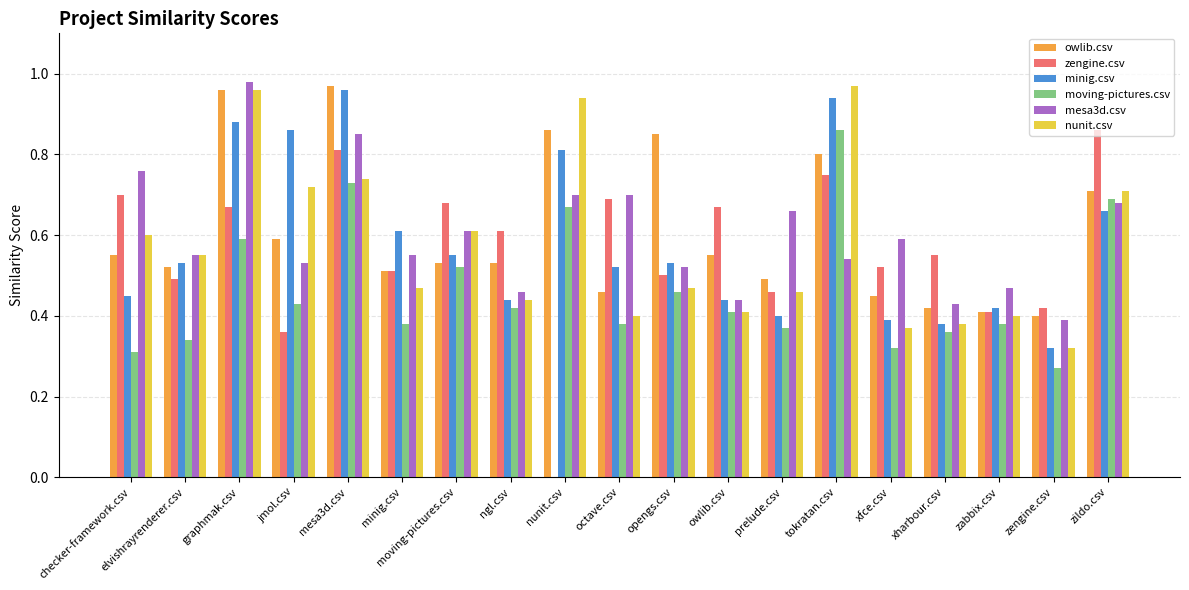

What is the total value across all series at zildo.csv?

4.3